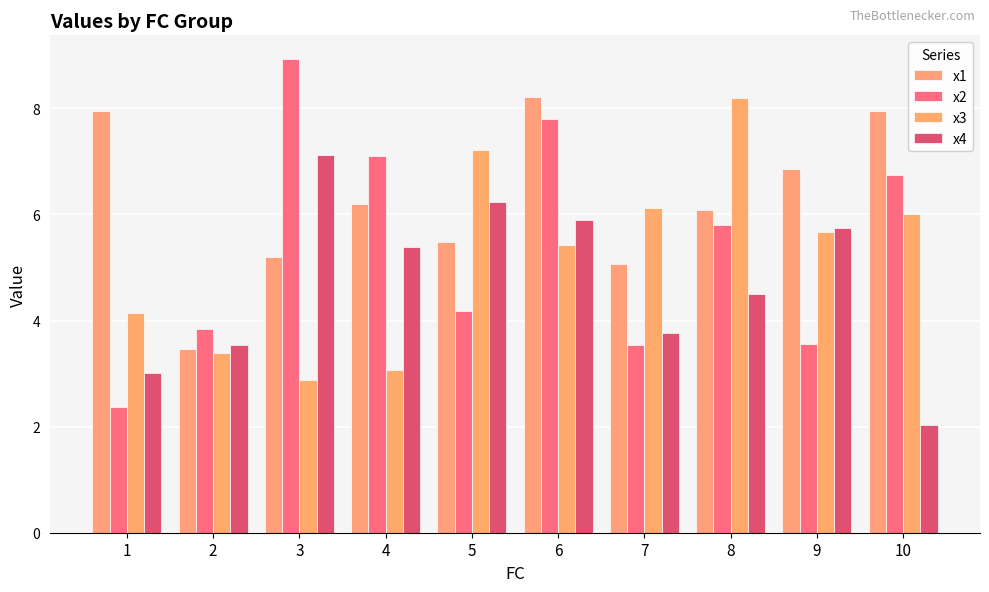

What is the value of the x1 bar at the 10th from the left?

8.0